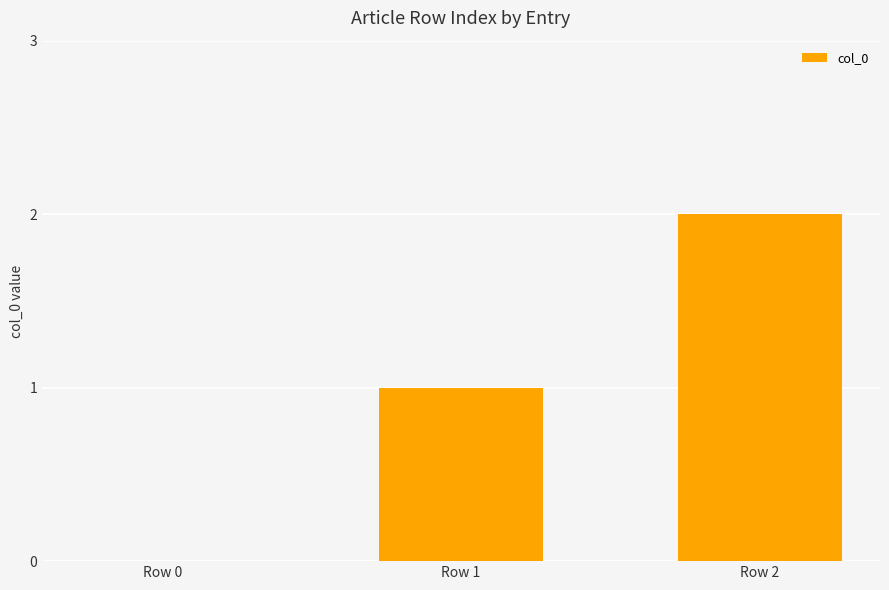

What is the sum of the values at Row 2 and Row 1?

3